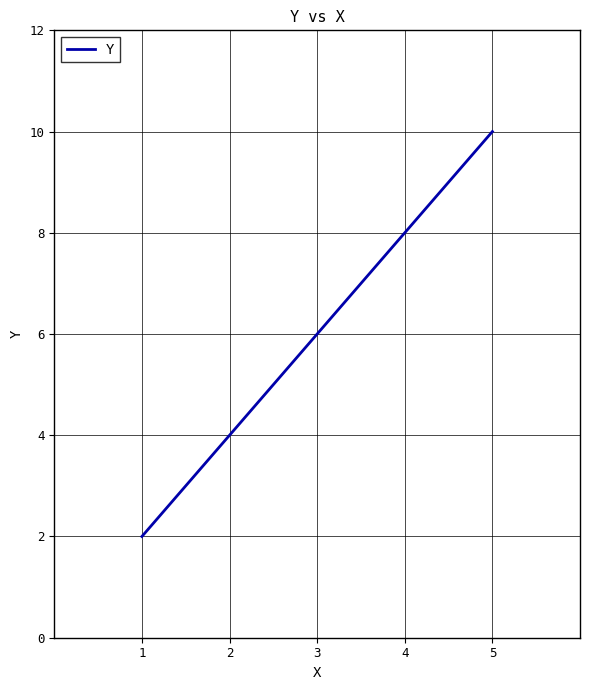

The value at 2 is 4. True or false?

True